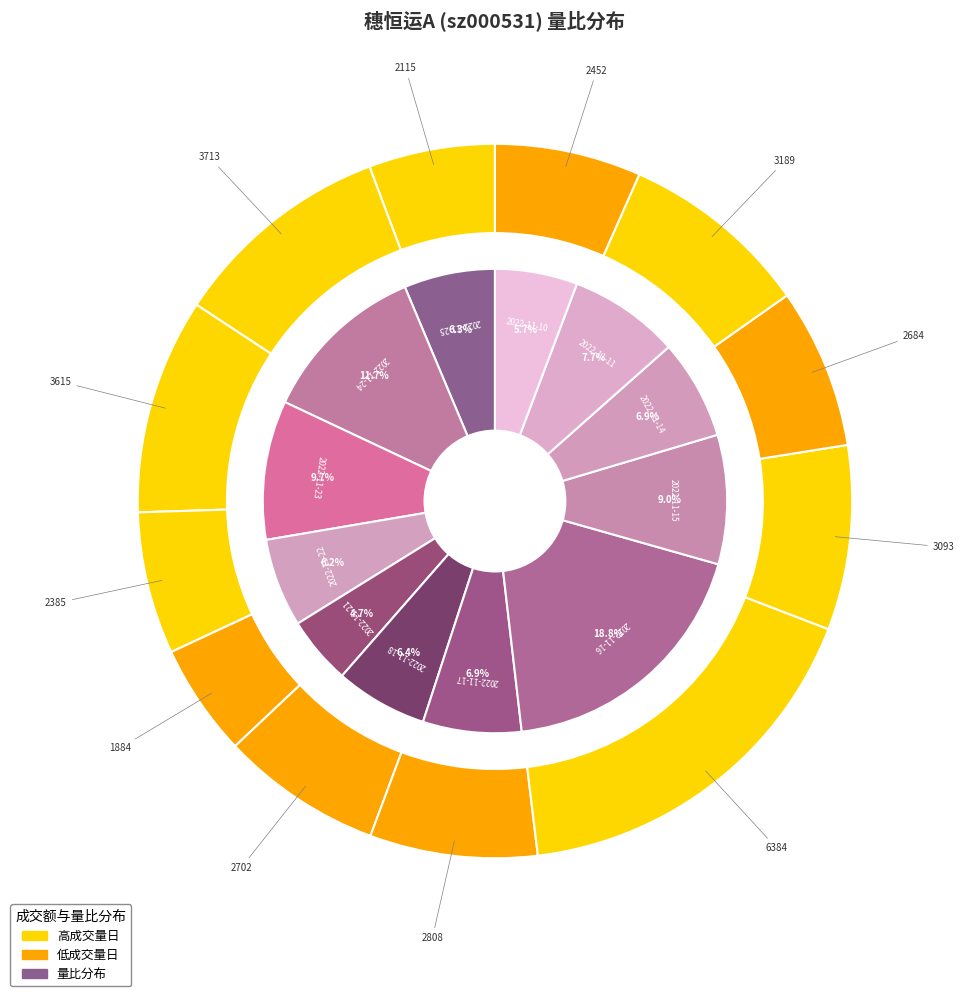

How much of the chart is everything except 2022-11-21?

95.3%